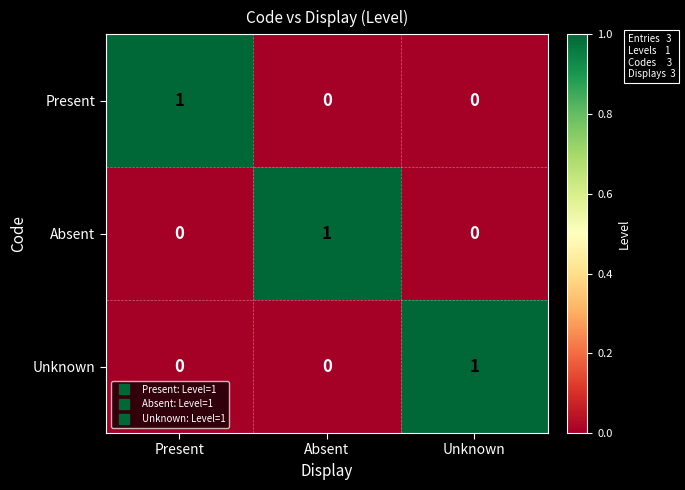

The Present series shows 1 at Present. True or false?

True